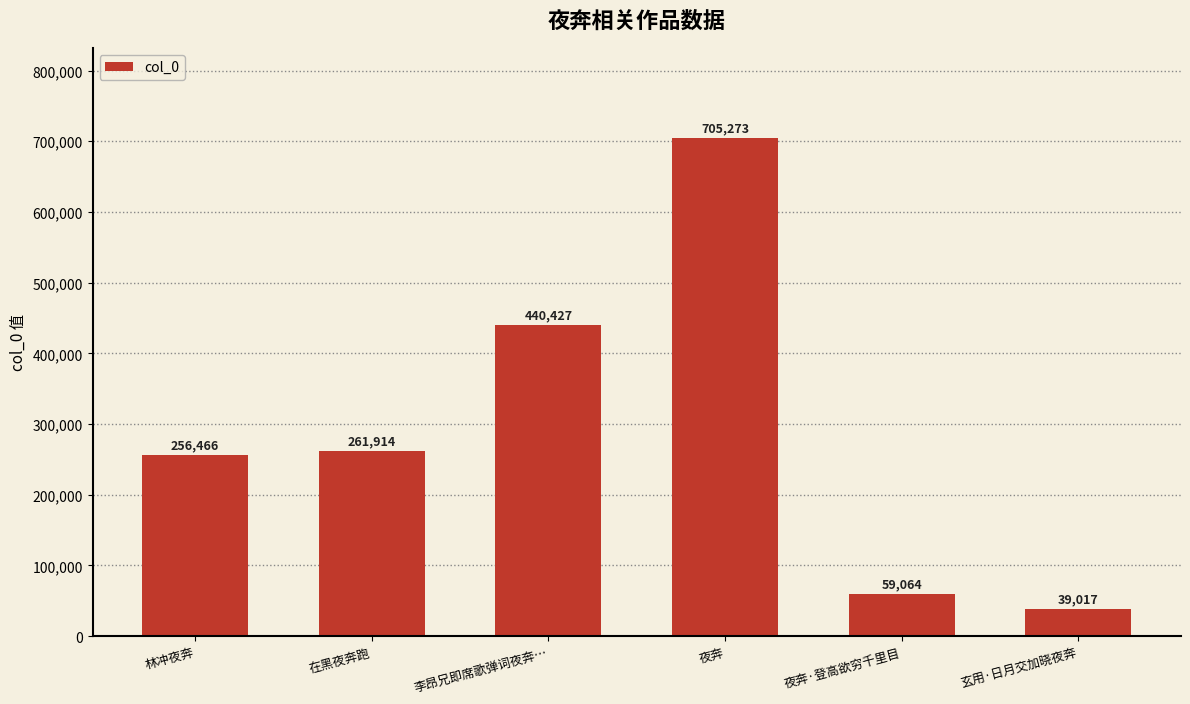

Rank the categories by value from lowest to highest.

玄用·日月交加晓夜奔, 夜奔·登高欲穷千里目, 林冲夜奔, 在黑夜奔跑, 李昂兄即席歌弹词夜奔…, 夜奔